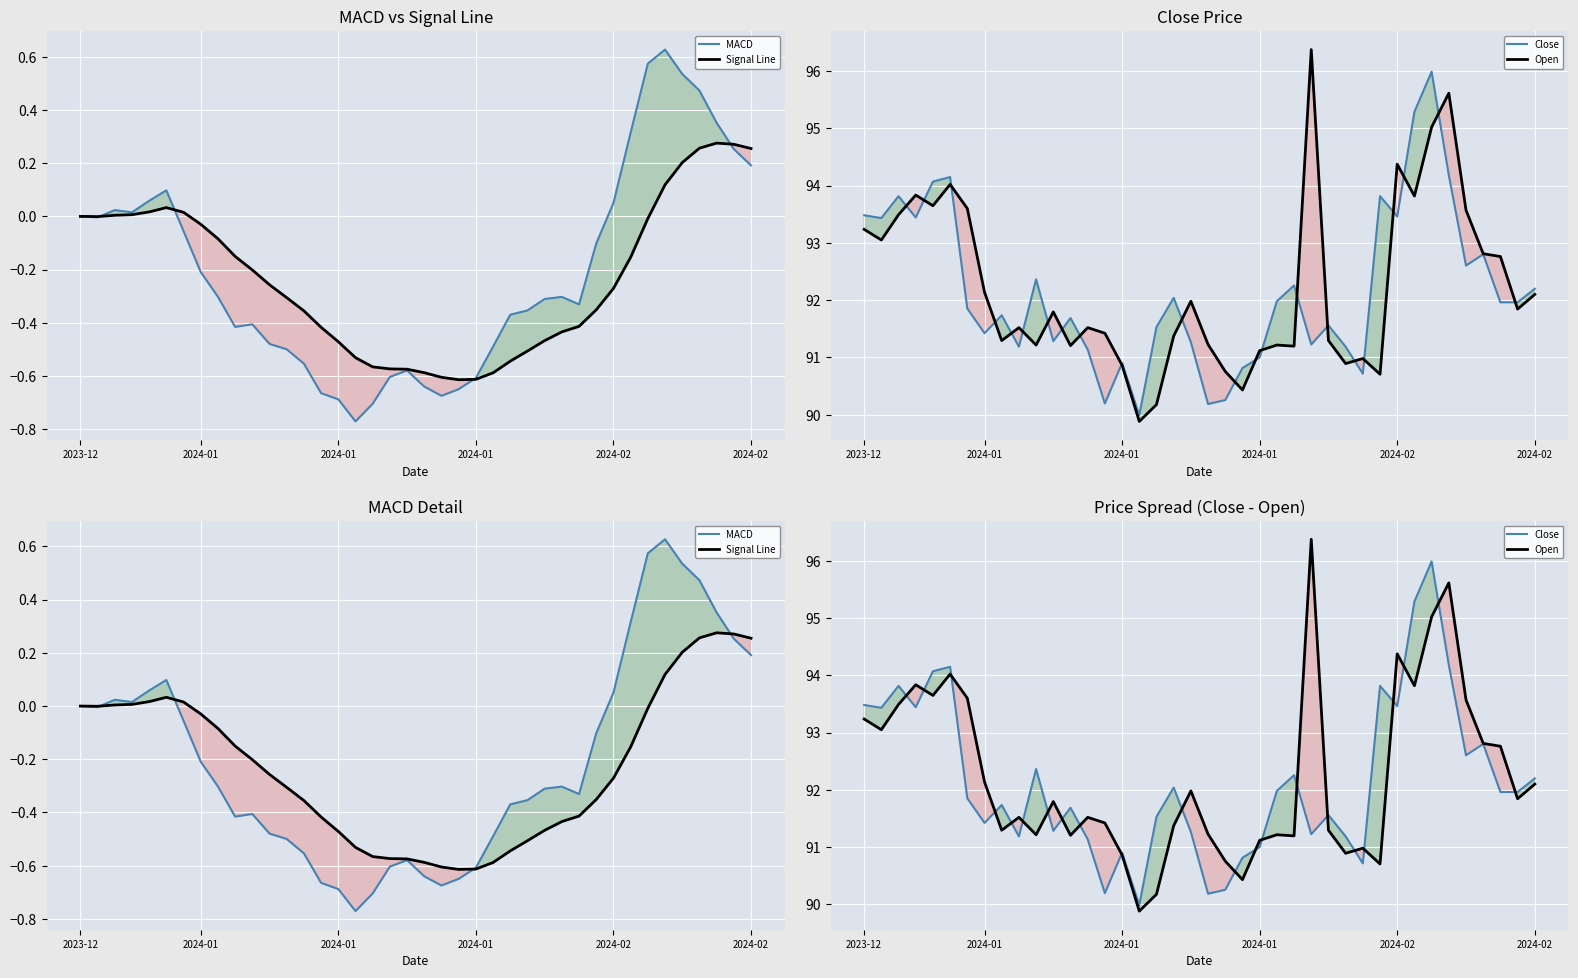

At which label does Open first exceed 91?

2023-12